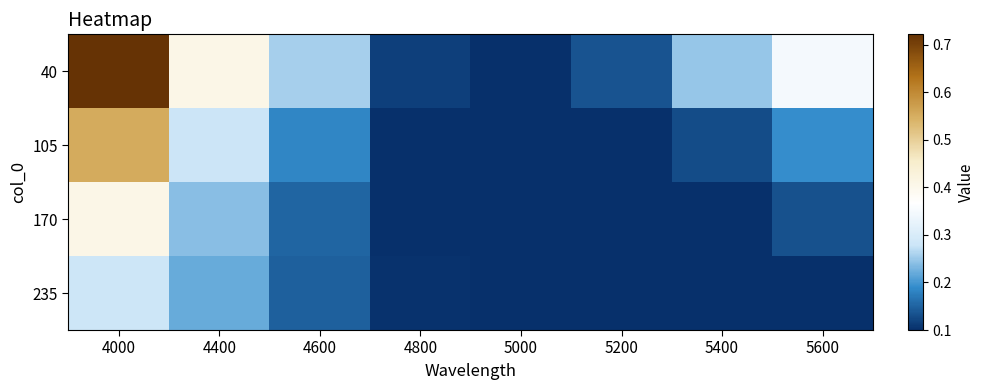

Count the number of data series in this chart.

4